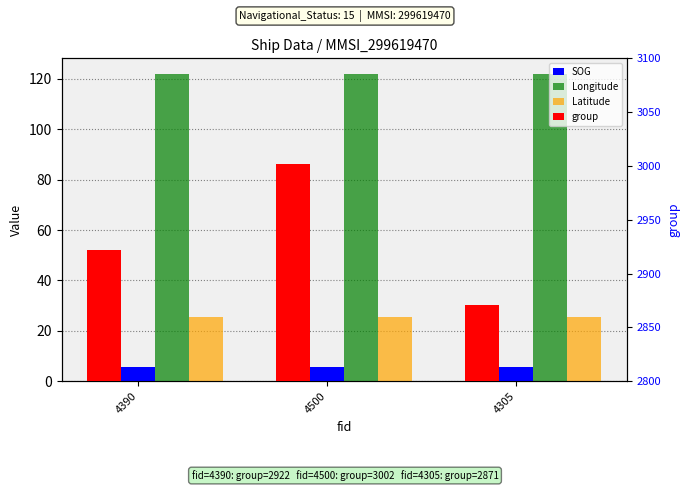

Where does the group series first go above 2922?

4500